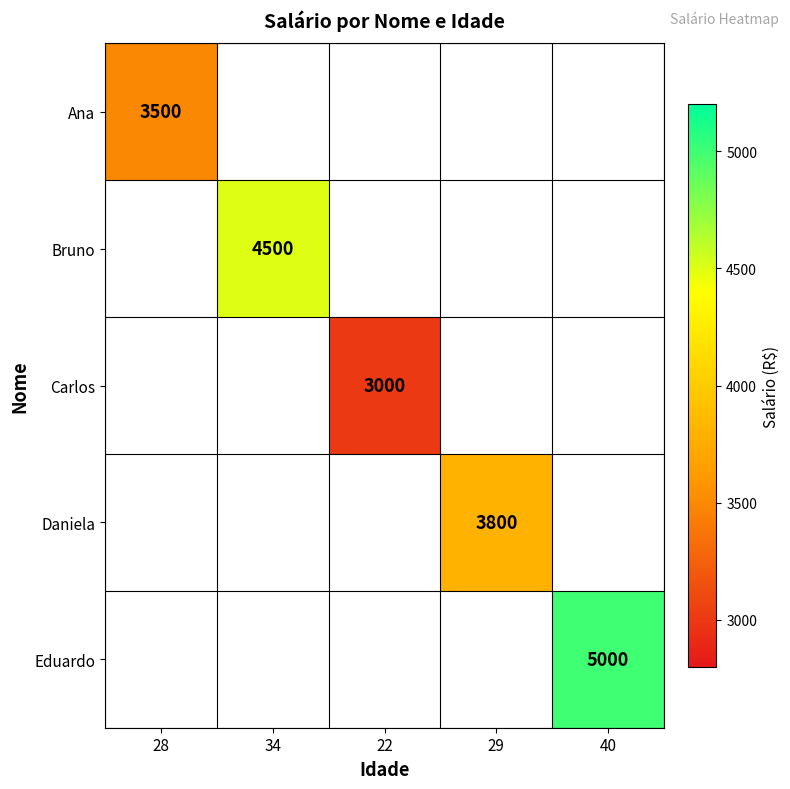

Which label corresponds to the largest value in the chart?

40